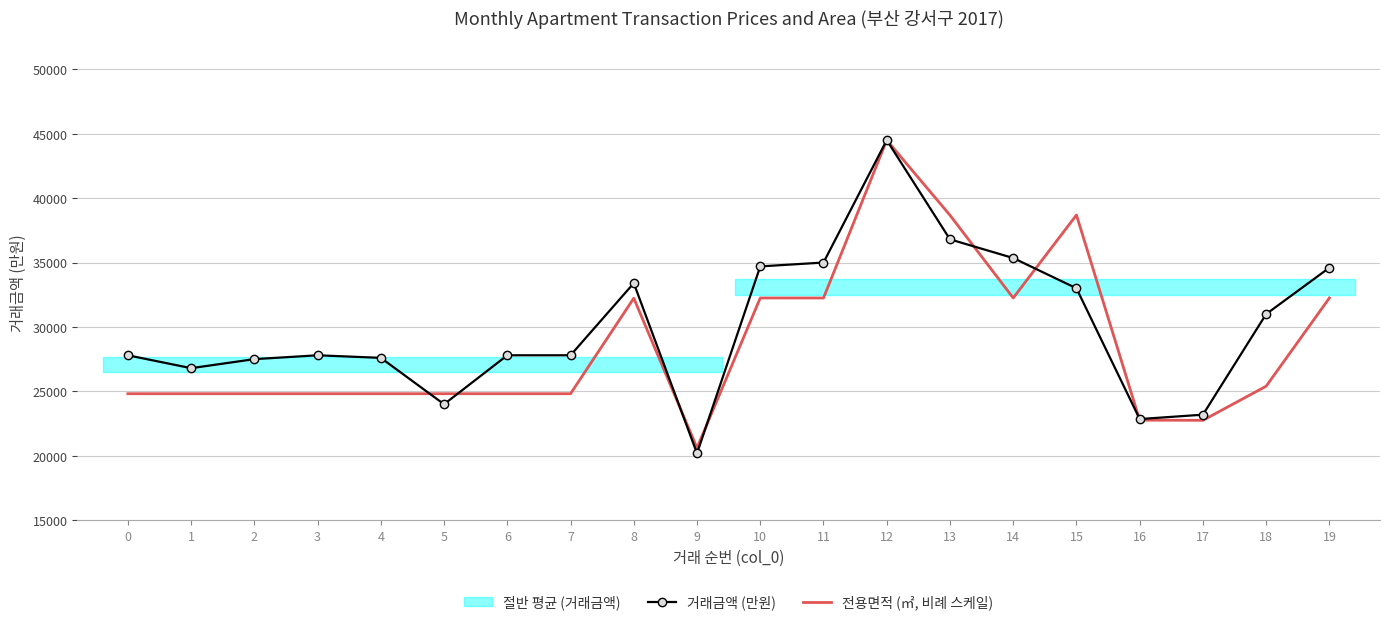

Which series has the largest range (max minus min)?

거래금액 (만원)